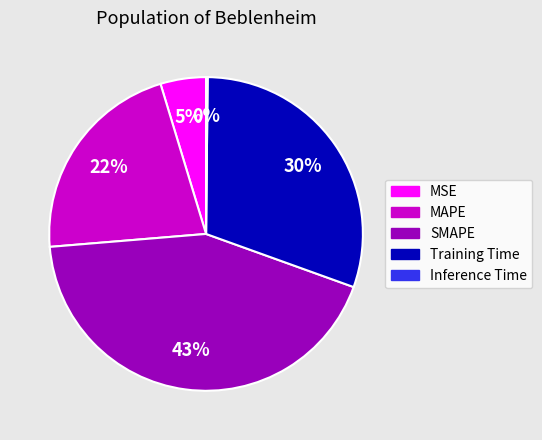

What percentage is the SMAPE slice, to the nearest percent?

43%